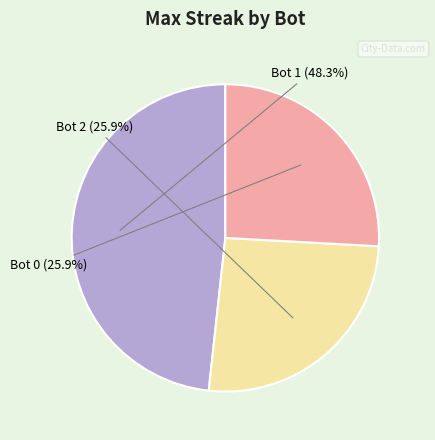

To the nearest percent, what percentage of the pie is Bot 1?

48%